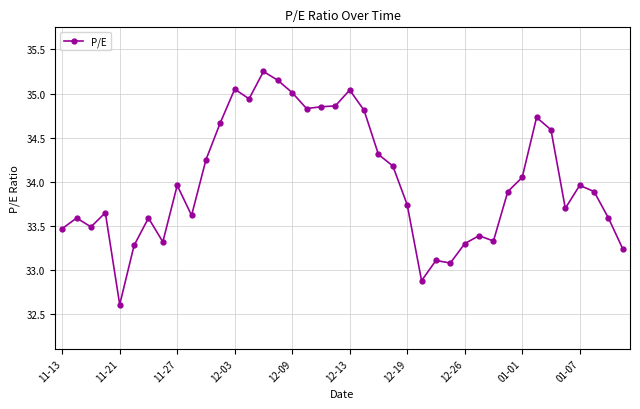

What is the difference between the maximum and minimum values?

2.6